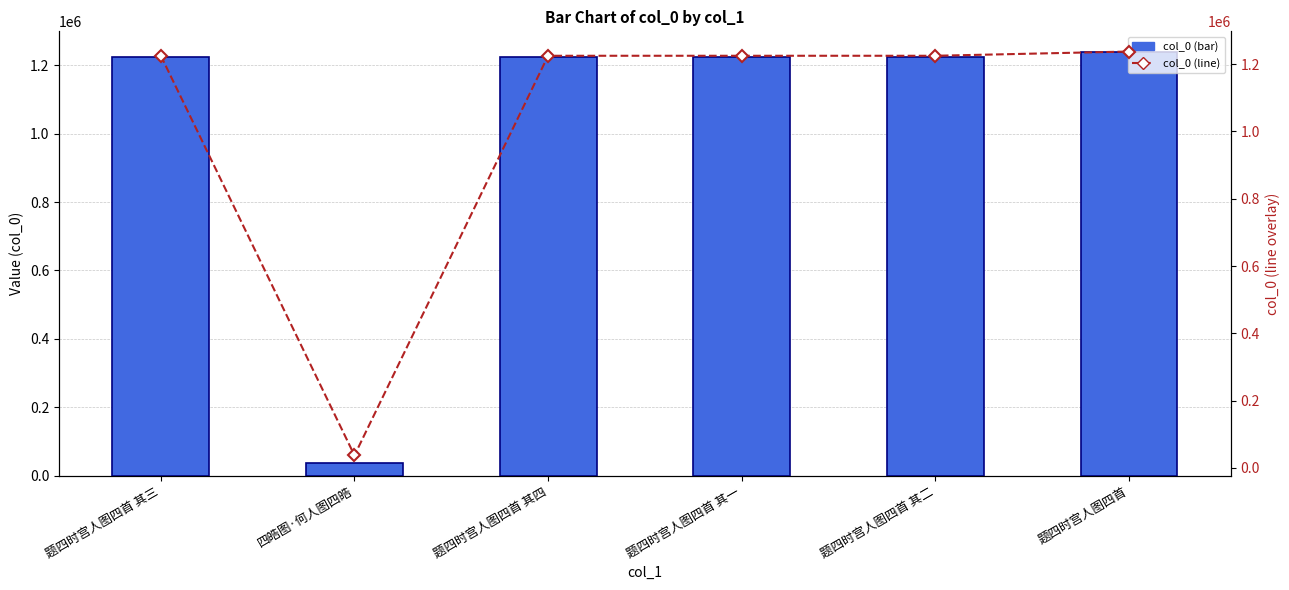

What is the label of the 4th bar from the right?

题四时宫人图四首 其四